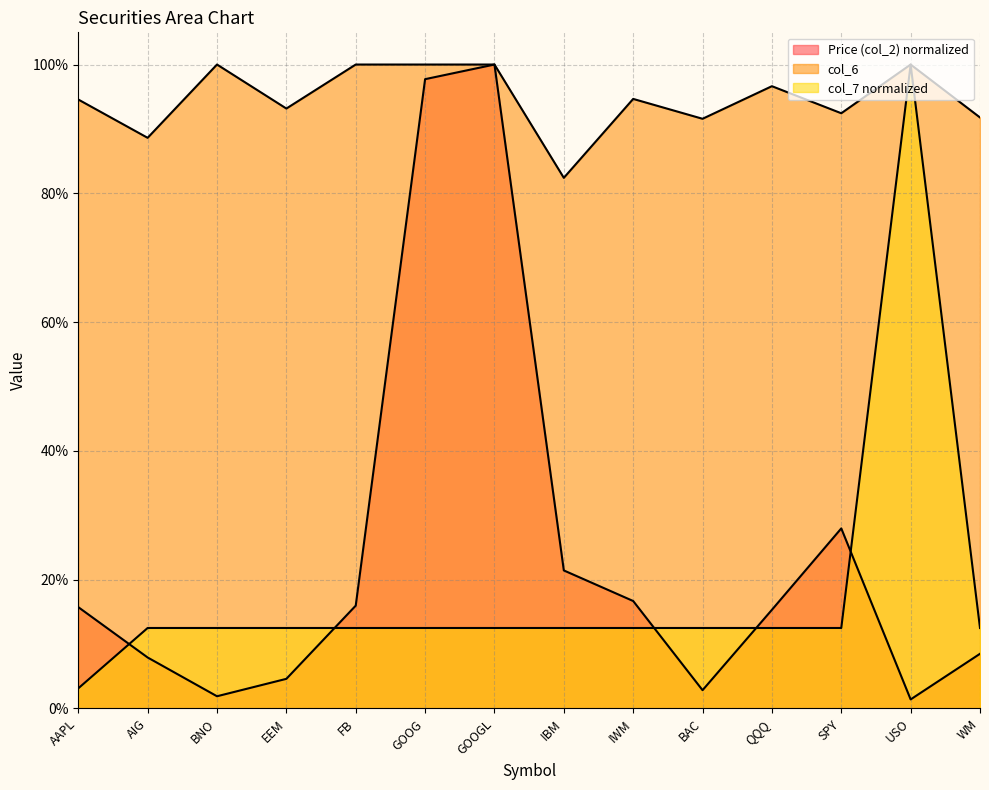

How many interior local peaks does the col_6 series have?

4